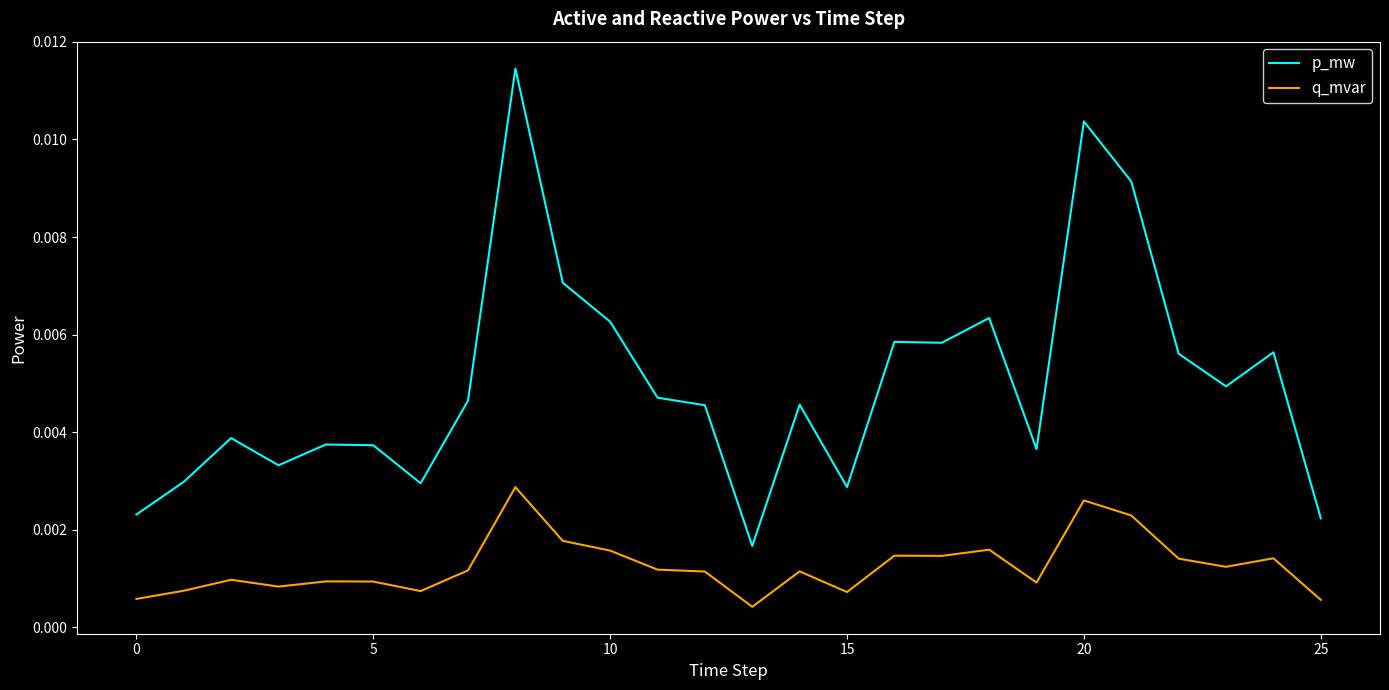

Does the chart display data point markers on the line(s)?

No